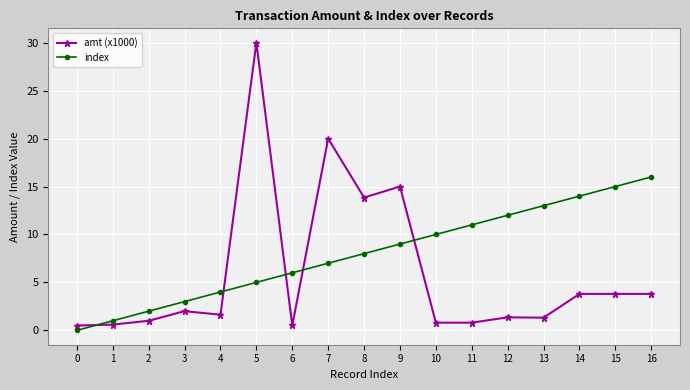

What is the value of the amt (x1000) point at the 5th from the left?

1.6